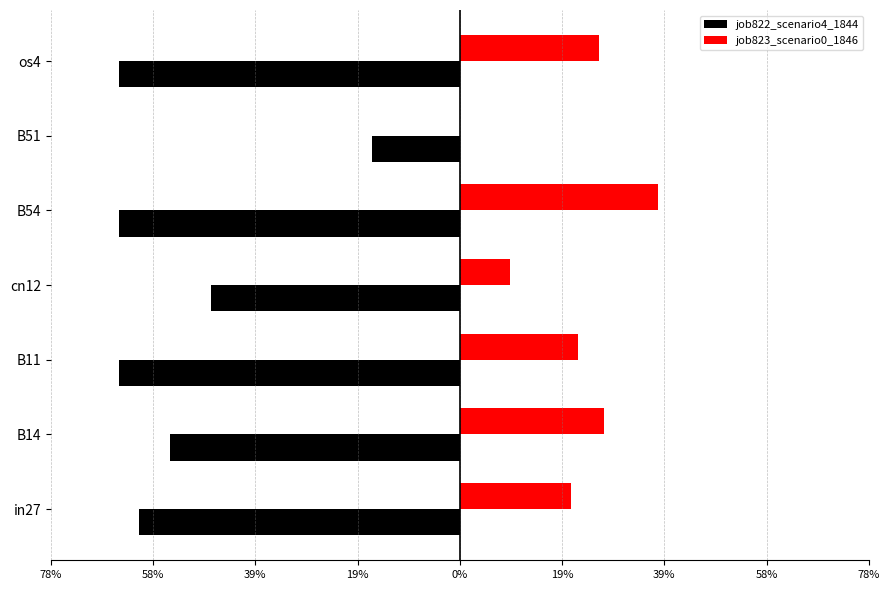

Which series has the largest range (max minus min)?

job822_scenario4_1844